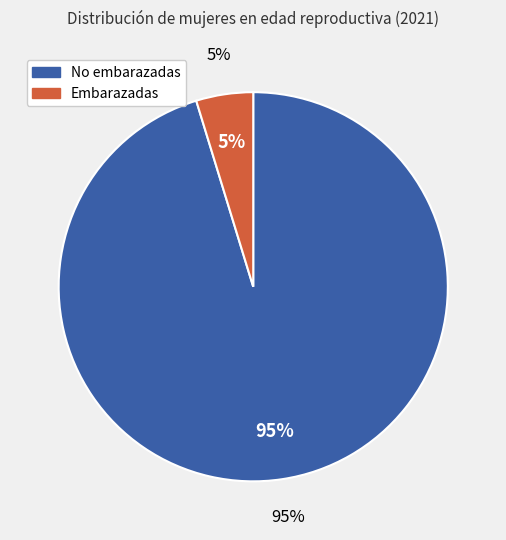

What percentage is NOT represented by mujeres en edad reproductiva no embarazadas?

4.7%